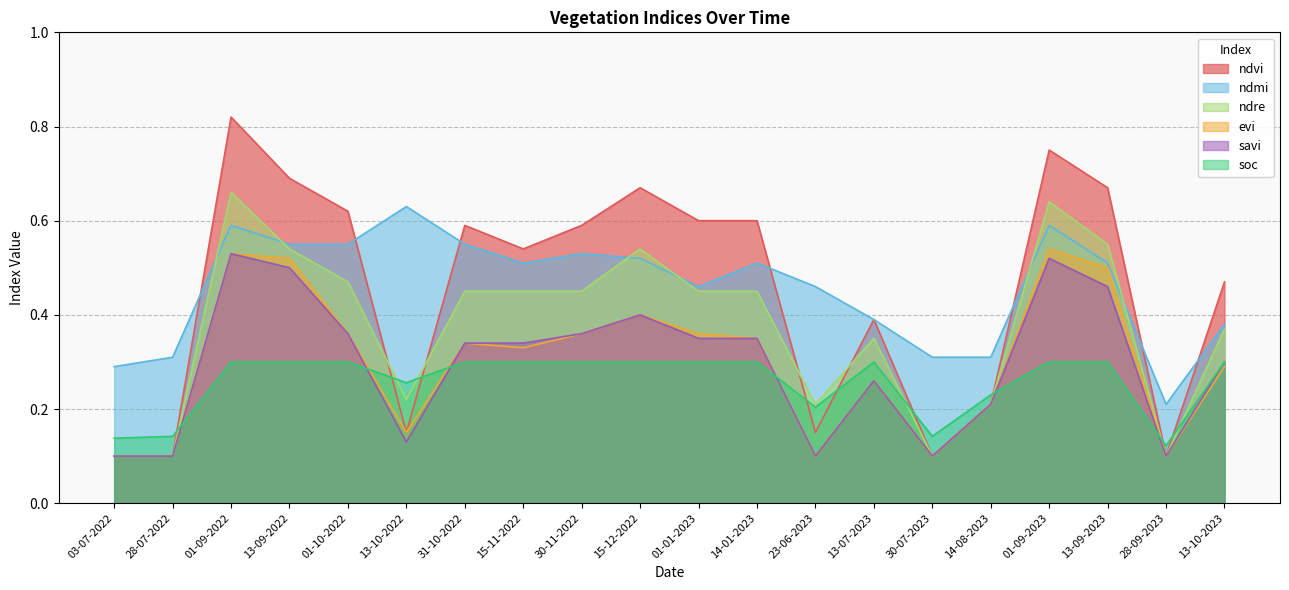

Which series changed the most between 01-09-2022 and 30-11-2022?

ndvi